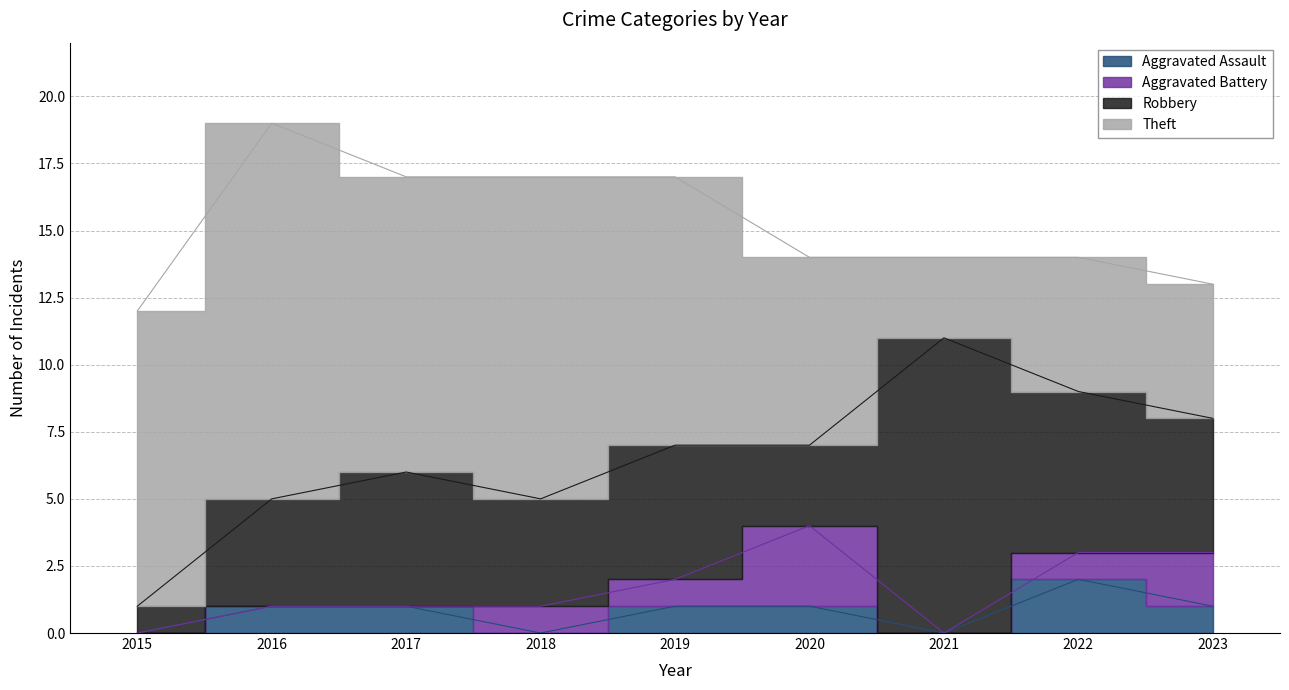

At which category does Robbery reach its first local peak?

2017